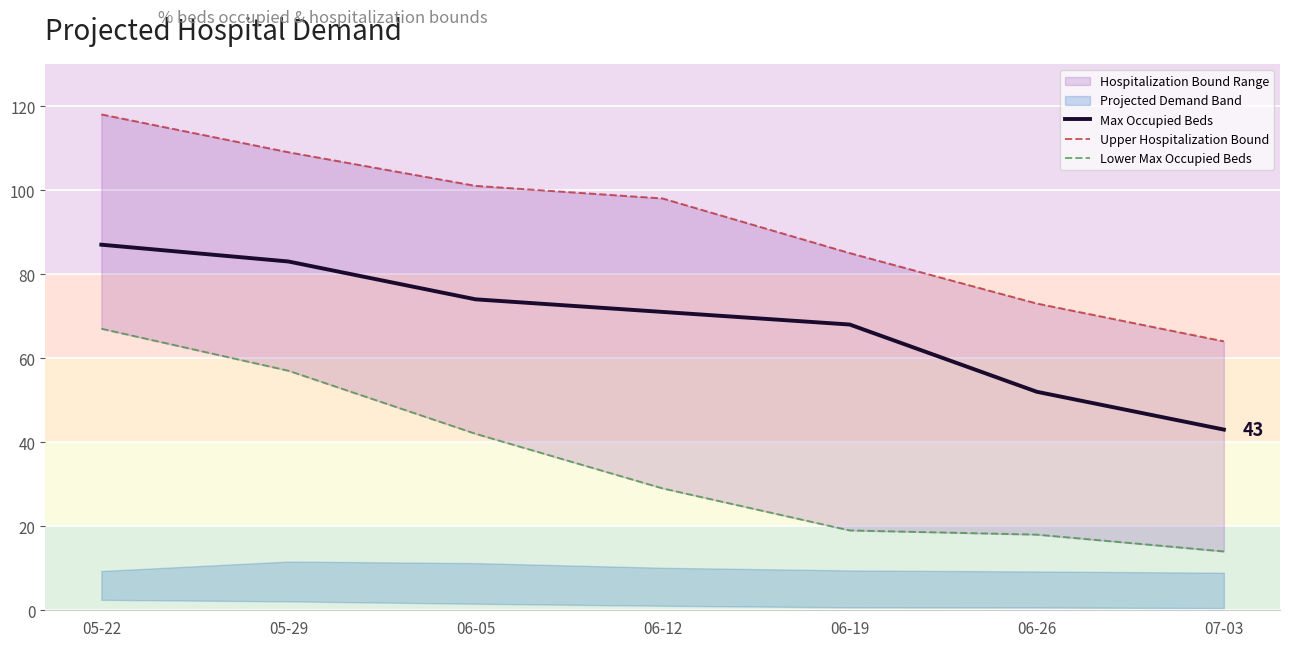

Reading right to left, extract all data points from this chart.

Max Occupied Beds: 07-03=43	06-26=52	06-19=68	06-12=71	06-05=74	05-29=83	05-22=87
Upper Hospitalization Bound: 07-03=64	06-26=73	06-19=85	06-12=98	06-05=101	05-29=109	05-22=118
Lower Max Occupied Beds: 07-03=14	06-26=18	06-19=19	06-12=29	06-05=42	05-29=57	05-22=67